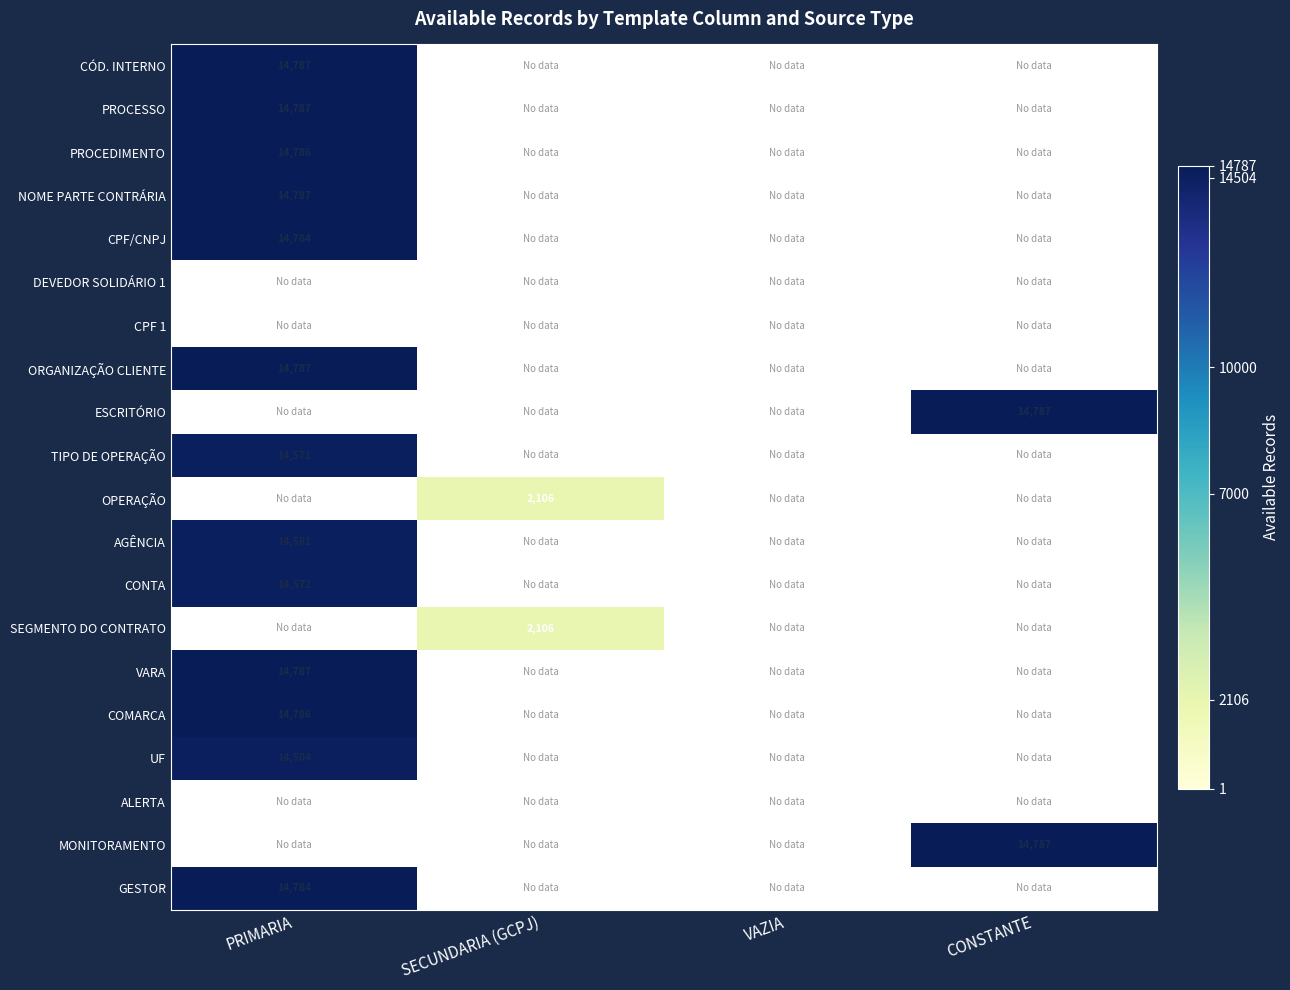

The value of VARA at PRIMARIA is 25980. True or false?

False